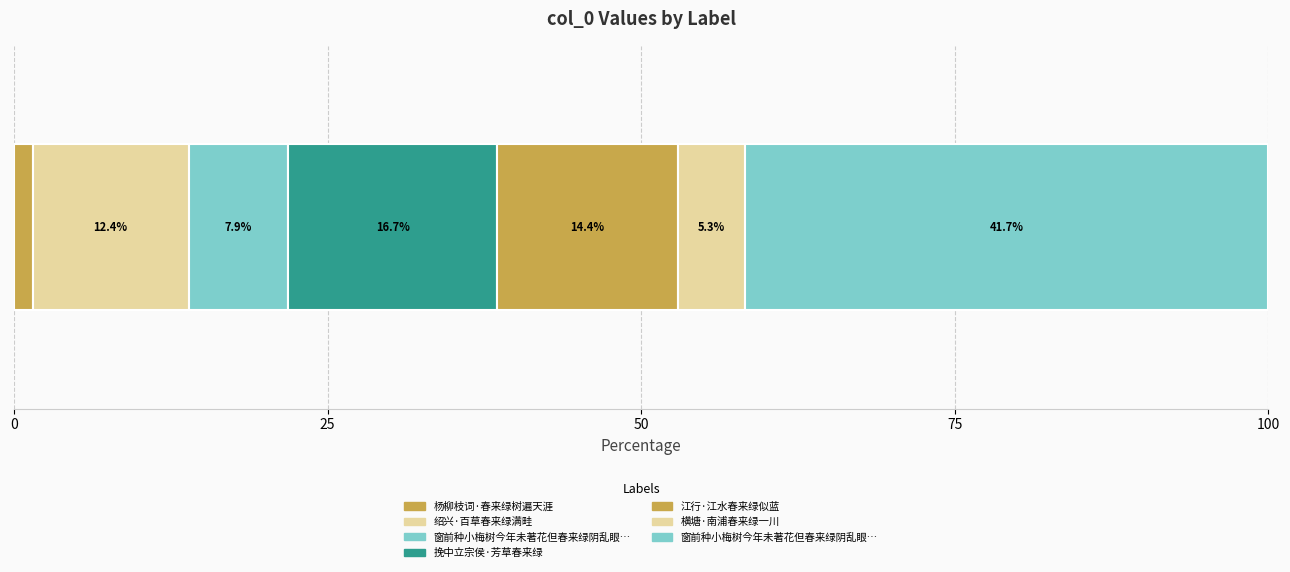

What is the label of the 1st bar from the right?

窗前种小梅树今年未著花但春来绿阴乱眼每过之必徘徊注视冀叶间或青圆如豆也成二十八言